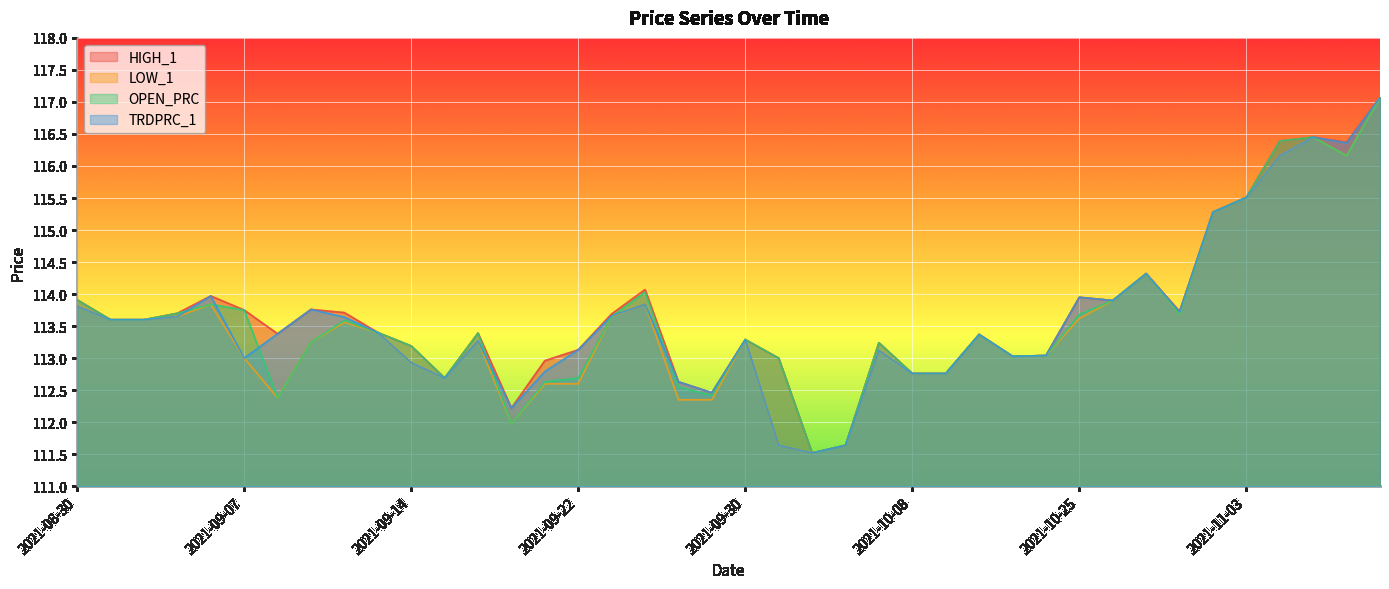

Reading left to right, what are all the values shown in this chart?

HIGH_1: 113.9	113.6	113.6	113.7	114.0	113.8	113.4	113.8	113.7	113.4	113.2	112.7	113.4	112.2	113.0	113.1	113.7	114.1	112.6	112.5	113.3	113.0	111.5	111.6	113.2	112.8	112.8	113.4	113.0	113.0	114.0	113.9	114.3	113.7	115.3	115.5	116.4	116.5	116.4	117.1
LOW_1: 113.8	113.6	113.6	113.7	113.8	113.0	112.4	113.2	113.6	113.4	112.9	112.7	113.3	112.0	112.6	112.6	113.7	113.8	112.3	112.3	113.3	111.6	111.5	111.6	113.1	112.8	112.8	113.4	113.0	113.0	113.6	113.9	114.3	113.7	115.3	115.5	116.2	116.5	116.2	117.1
OPEN_PRC: 113.9	113.6	113.6	113.7	113.8	113.8	112.4	113.2	113.6	113.4	113.2	112.7	113.4	112.0	112.6	112.7	113.7	114.0	112.5	112.4	113.3	113.0	111.5	111.6	113.2	112.8	112.8	113.4	113.0	113.0	113.7	113.9	114.3	113.7	115.3	115.5	116.4	116.5	116.2	117.1
TRDPRC_1: 113.8	113.6	113.6	113.7	114.0	113.0	113.4	113.8	113.6	113.4	112.9	112.7	113.3	112.2	112.8	113.1	113.7	113.8	112.6	112.5	113.3	111.6	111.5	111.6	113.1	112.8	112.8	113.4	113.0	113.0	114.0	113.9	114.3	113.7	115.3	115.5	116.2	116.5	116.4	117.1